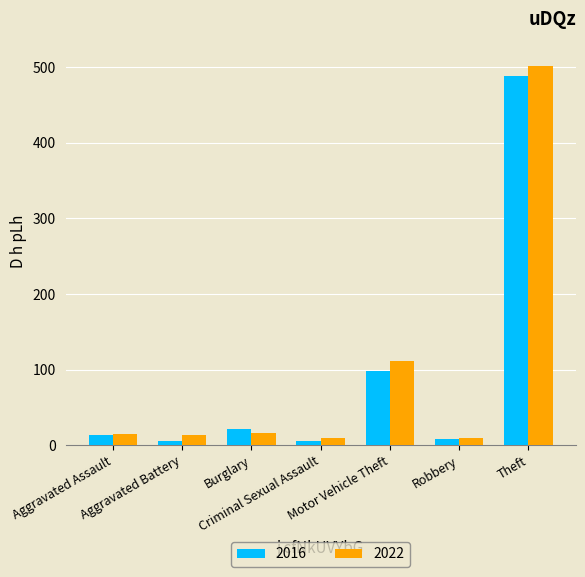

Which series has the largest range (max minus min)?

2022